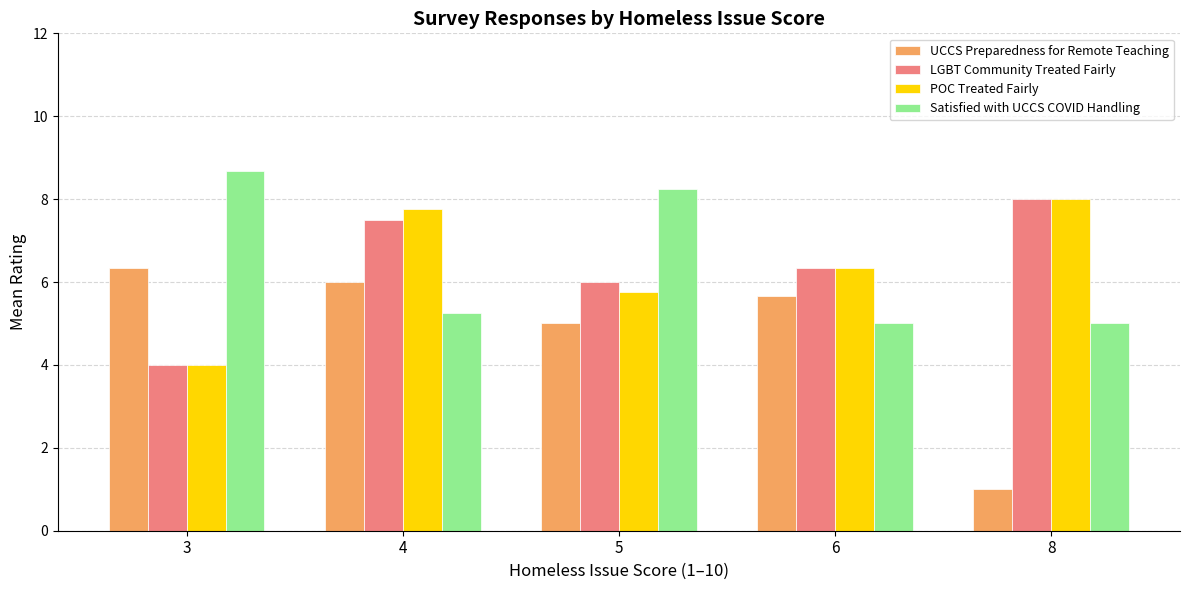

Which category has the highest value in the UCCS Preparedness for Remote Teaching series?

3